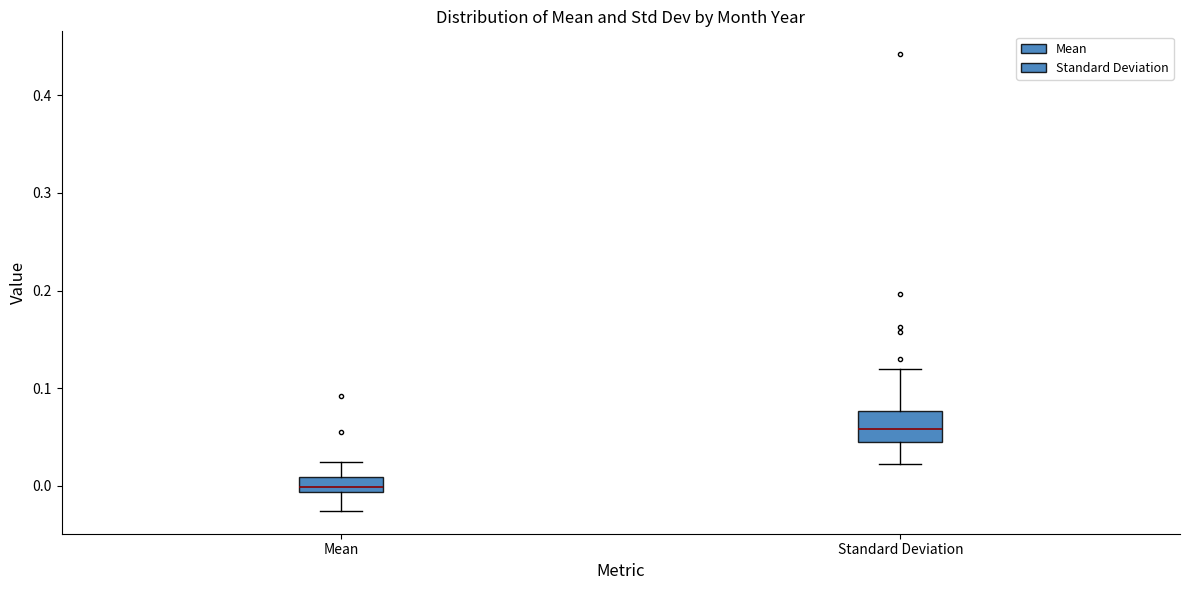

Where does the upper whisker of the box for Mean end on the y-axis? The values are not printed on the chart, so give them approximately, as read against the axis.

0.02